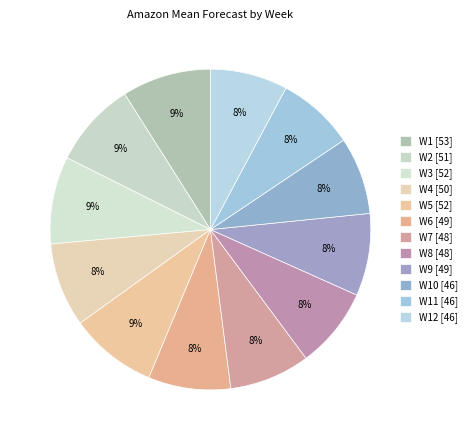

How many segments does this pie chart have?

12